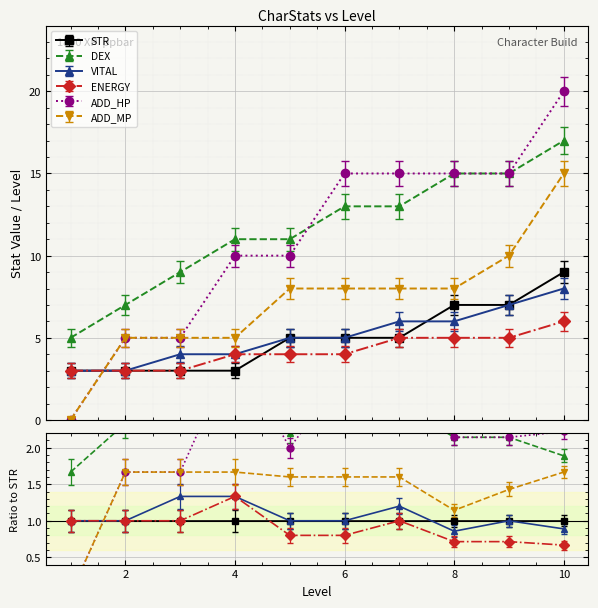

What is the difference between the highest and lowest values at 7?

10